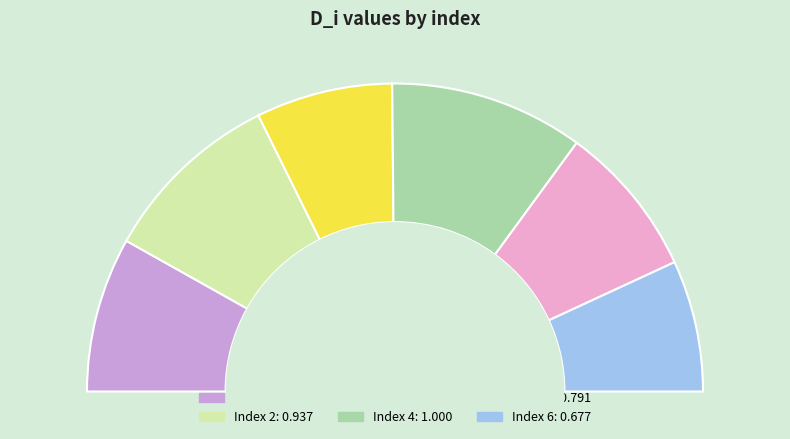

What percentage do 1 and 3 together represent?

30.6%